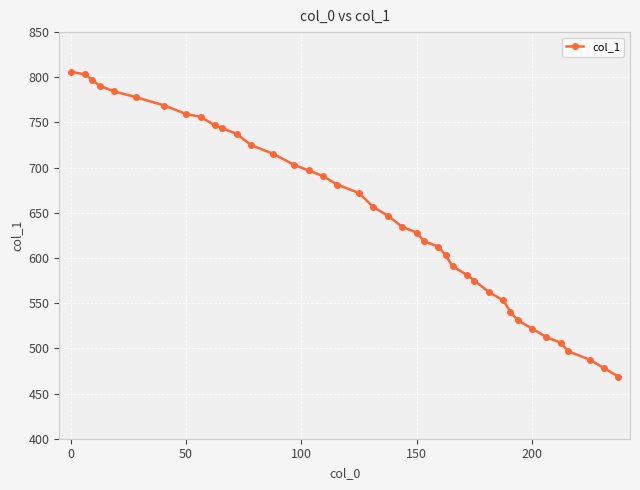

What is the minimum value shown in the chart?

468.8